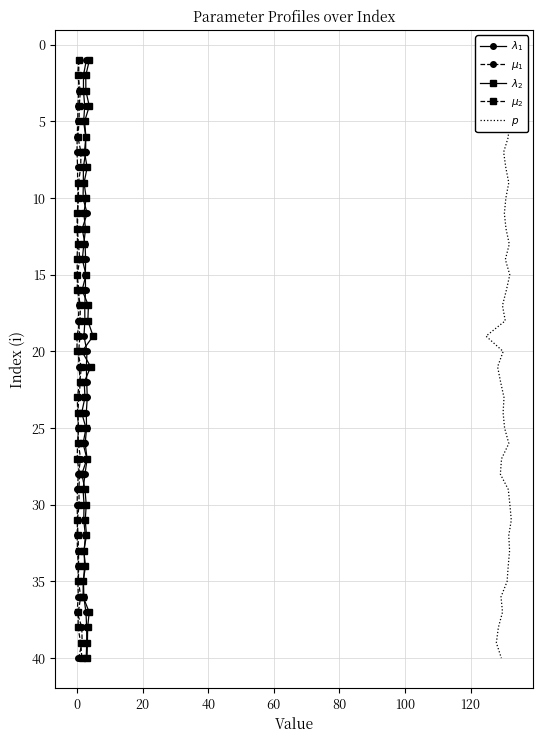

What is the value of the $\mu_1$ point at the 4th from the left?

30